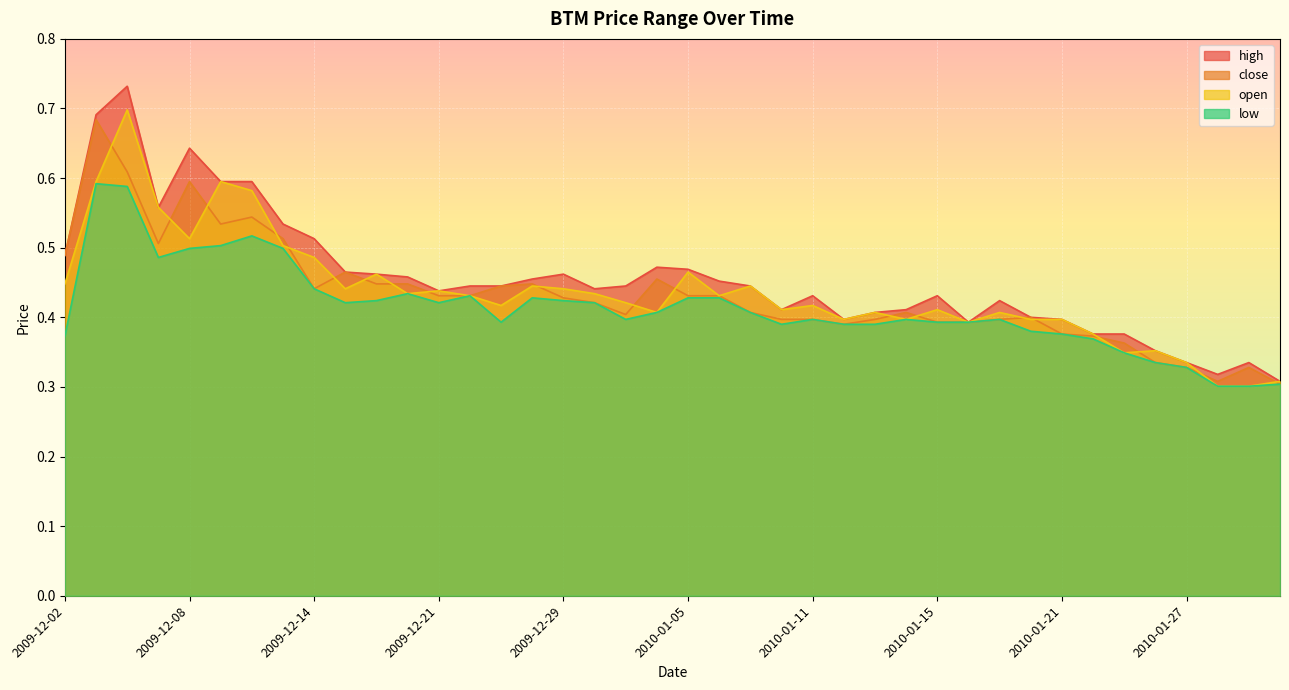

Does the chart display data point markers on the line(s)?

No